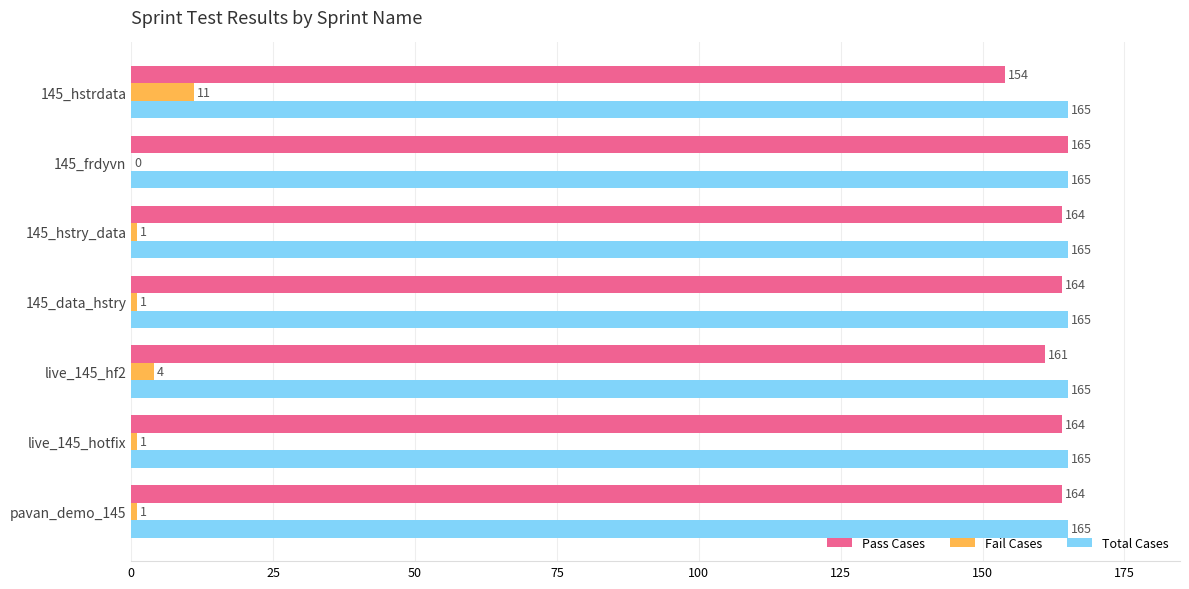

What is the sum of the Pass Cases values at 145_hstrdata and live_145_hf2?

315